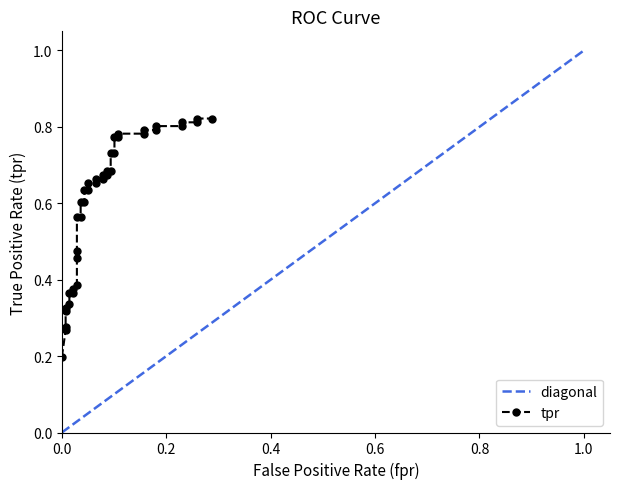

Reading left to right, transcribe all the data shown in this chart.

0.2	0.3	0.3	0.3	0.3	0.3	0.4	0.4	0.4	0.4	0.5	0.5	0.6	0.6	0.6	0.6	0.6	0.6	0.7	0.7	0.7	0.7	0.7	0.7	0.7	0.7	0.7	0.7	0.8	0.8	0.8	0.8	0.8	0.8	0.8	0.8	0.8	0.8	0.8	0.8